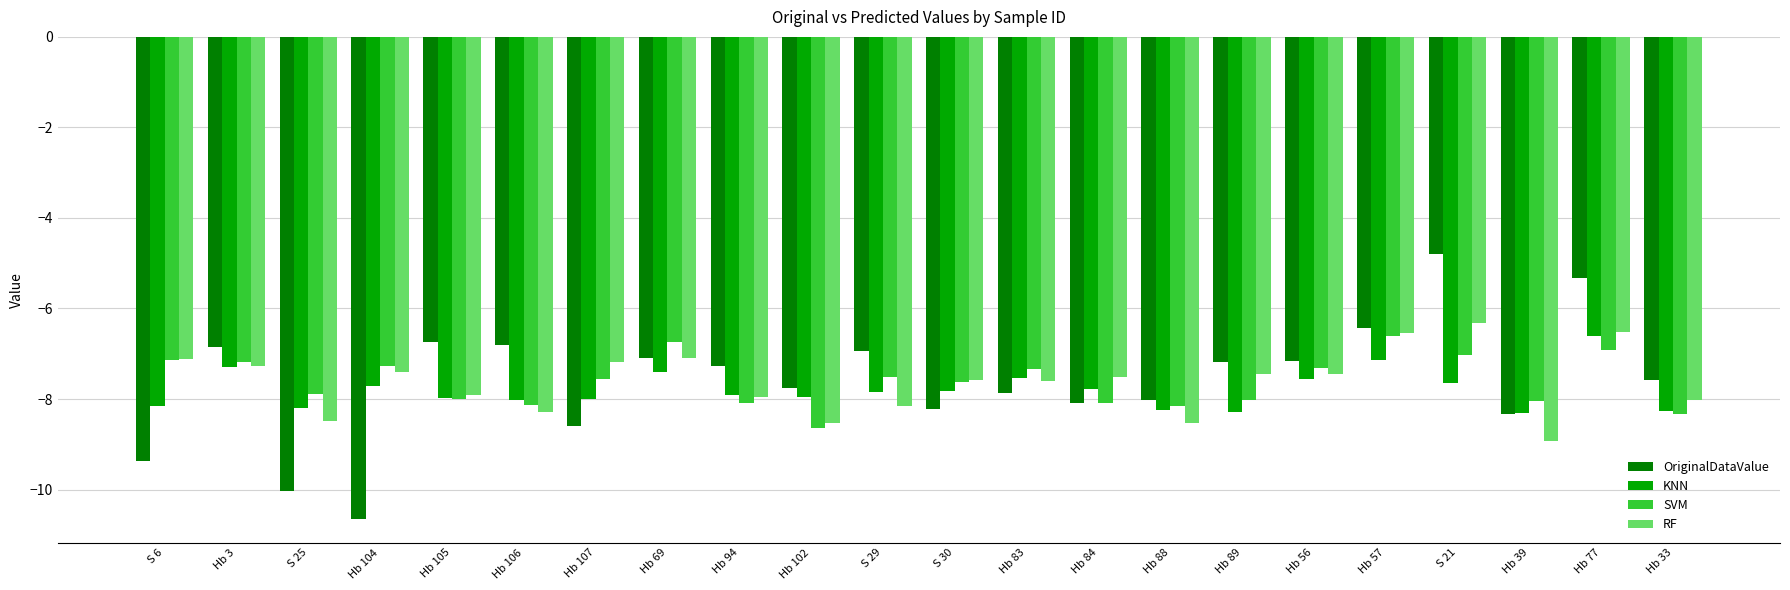

Is it true that RF equals -10.9 at Hb 83?

False